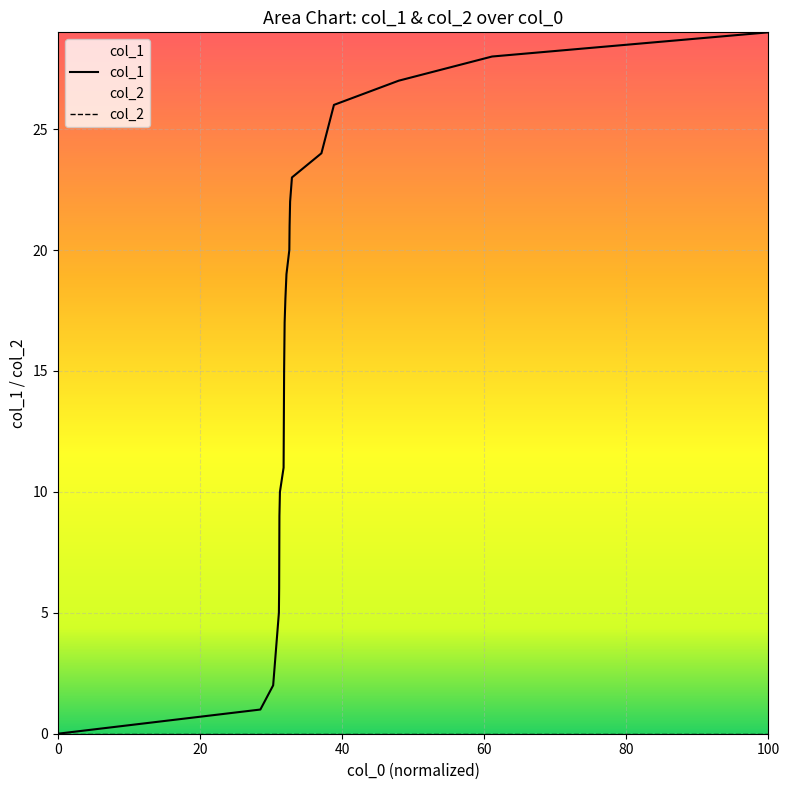

List the series in order of their peak value, highest first.

col_1, col_2